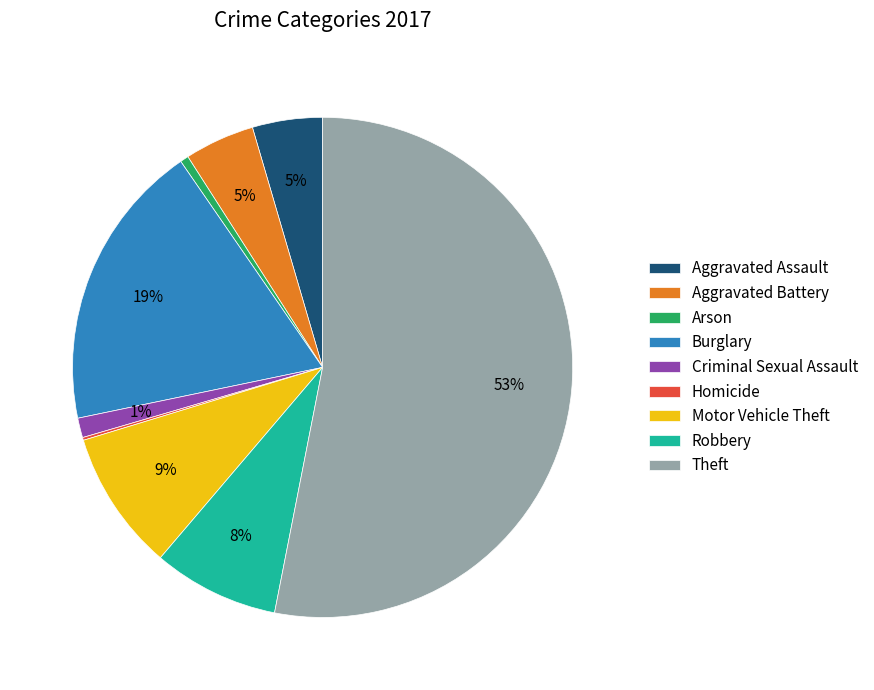

What is the largest slice in the pie chart?

Theft